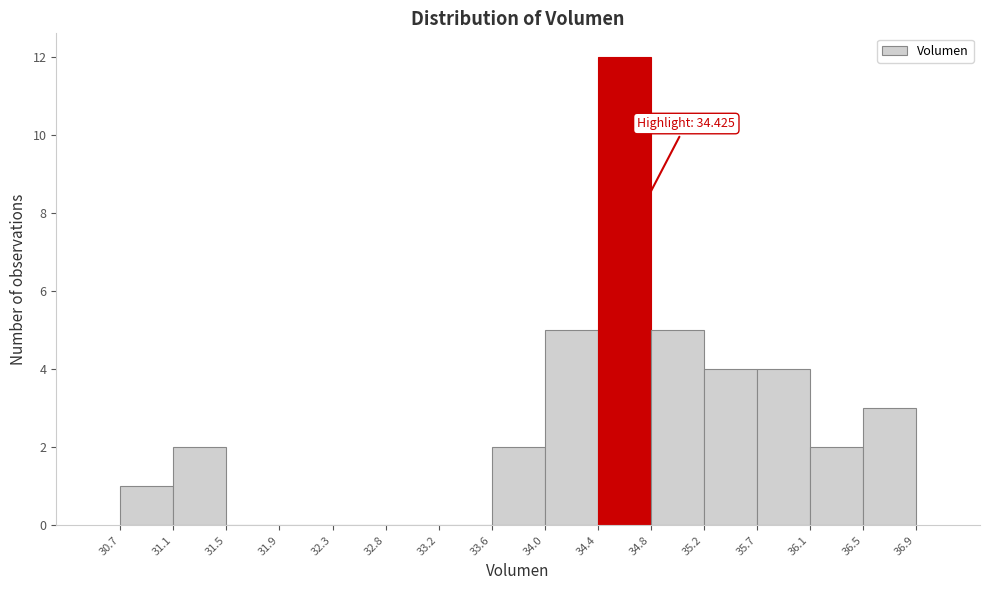

Over which range of the x-axis is the bar tallest?

34.4 to 34.8